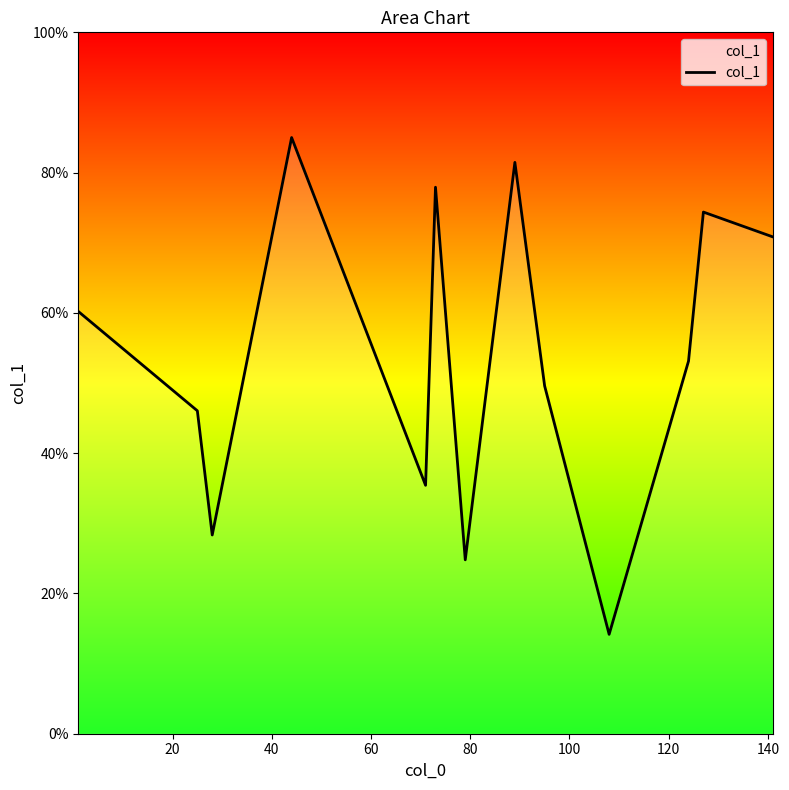

What is the greatest value displayed?

85.0